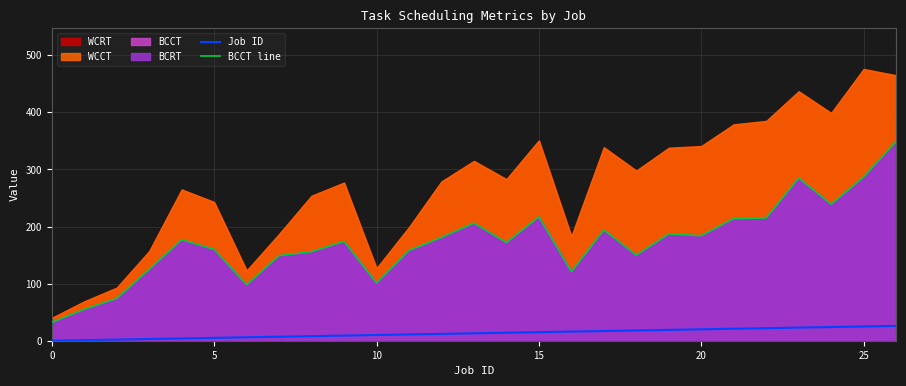

Is it true that Job ID equals 41 at 26?

False